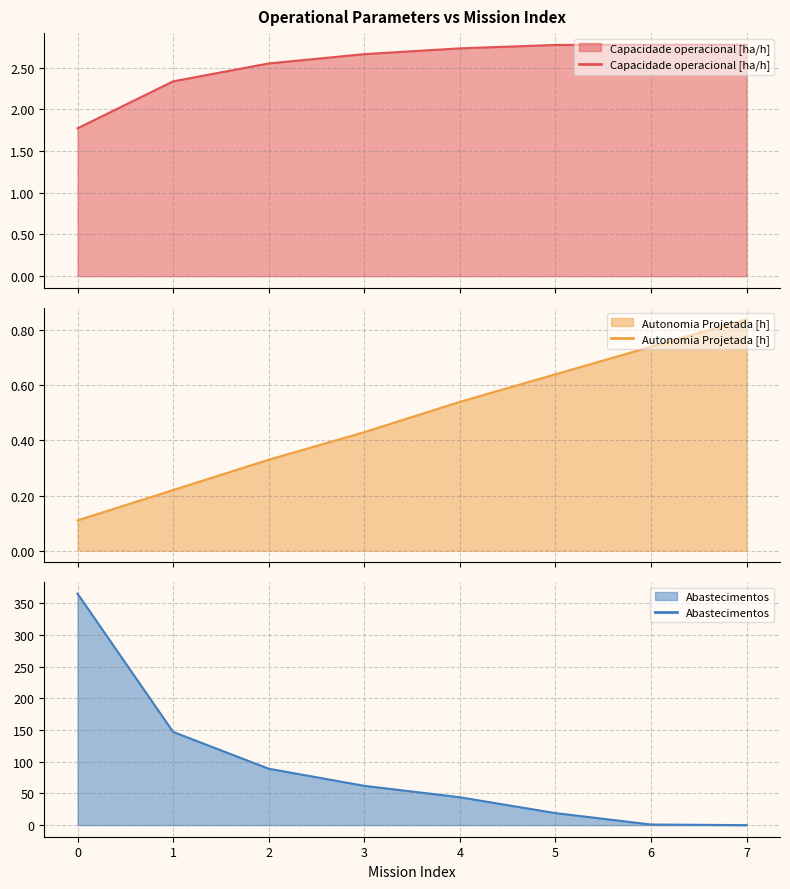

What is the value of the Capacidade operacional [ha/h] point at the 6th from the left?

2.8